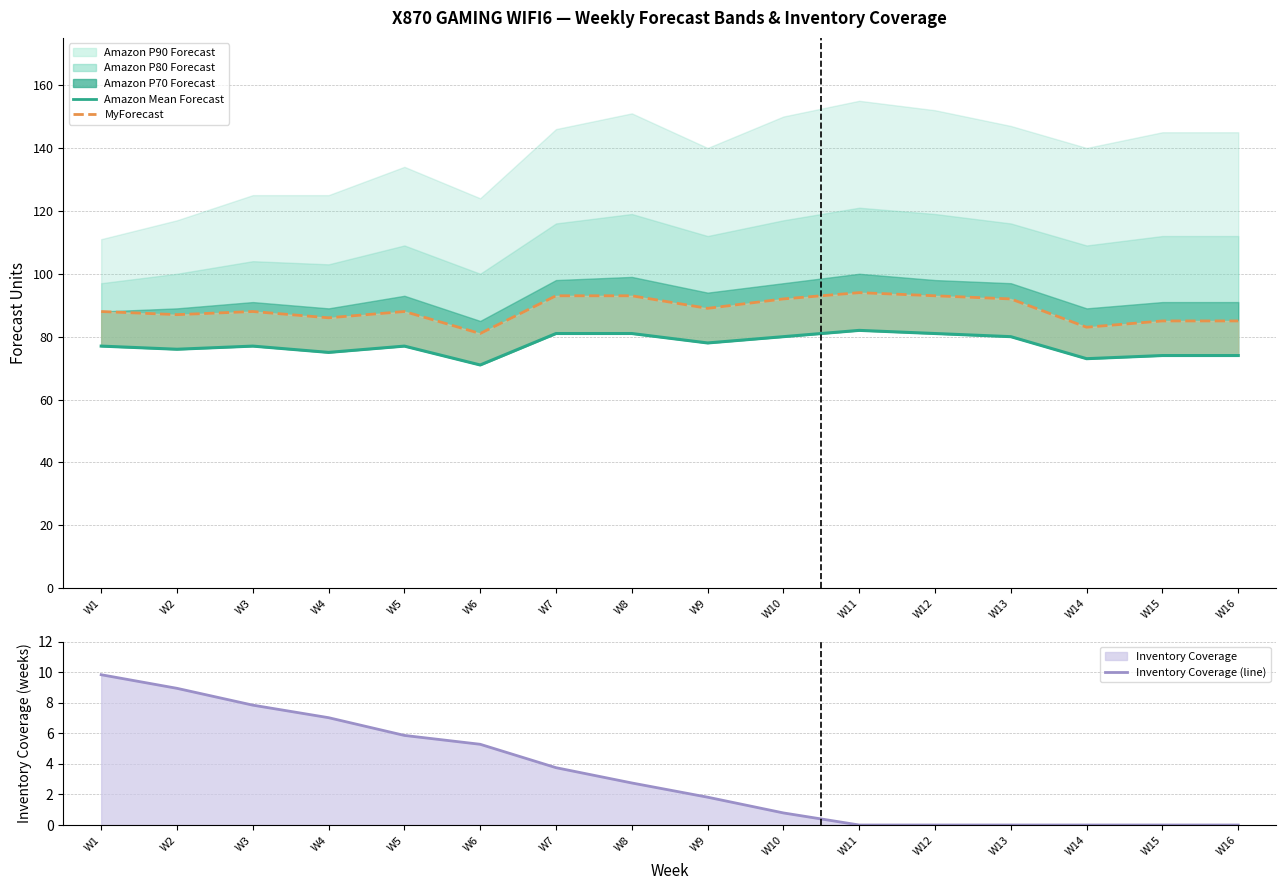

Rank the categories by Amazon Mean Forecast value from lowest to highest.

W6, W14, W15, W16, W4, W2, W1, W3, W5, W9, W10, W13, W7, W8, W12, W11